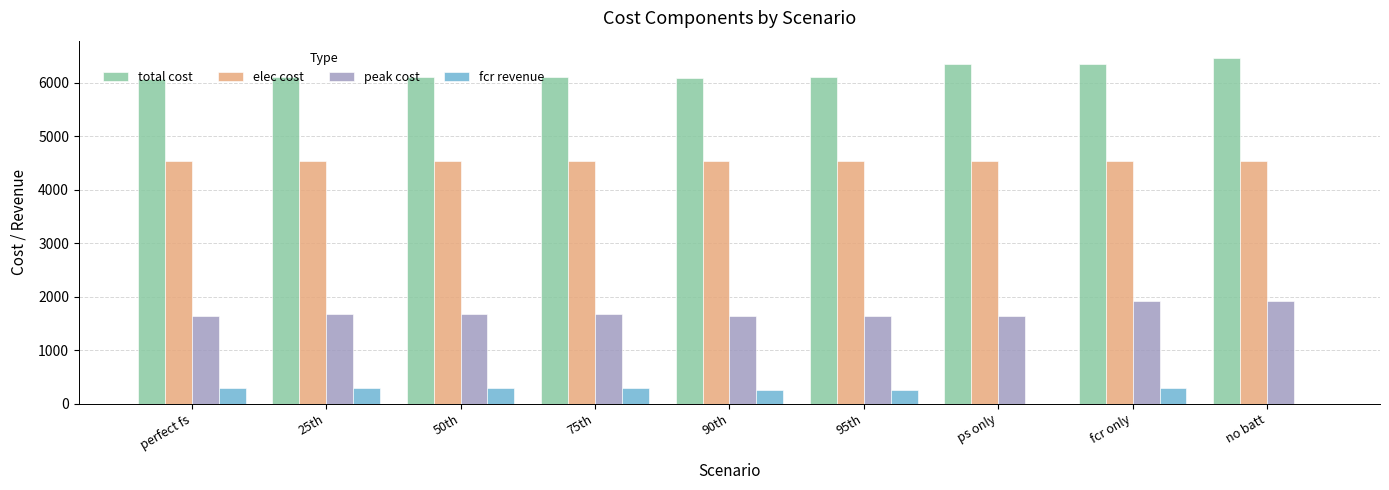

True or false: total cost has a value of 6099.0 at 95th.

True